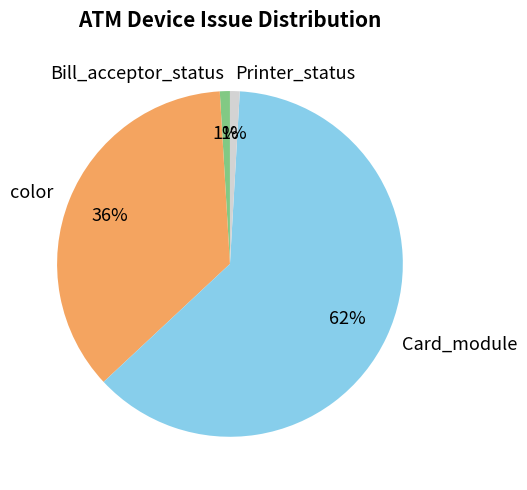

How many slices are in this pie chart?

4